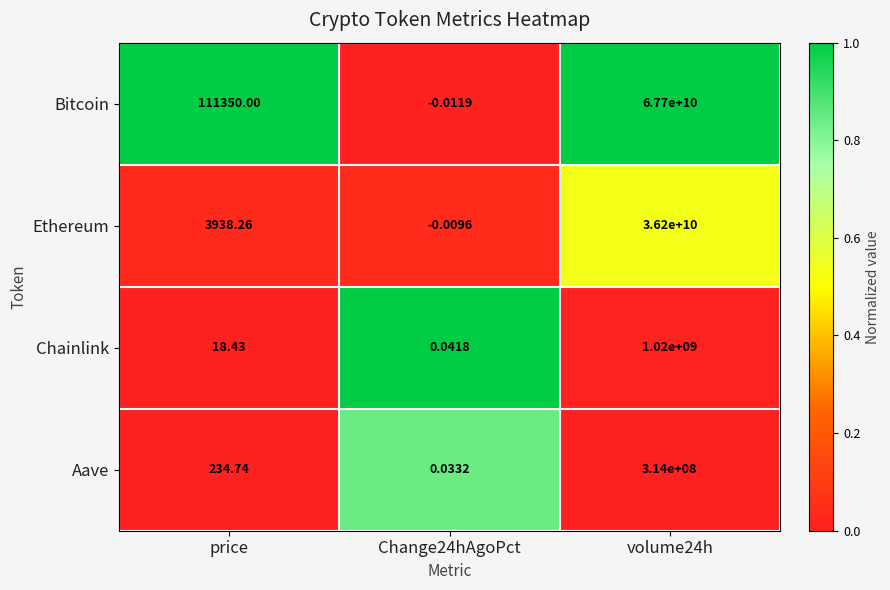

List the series in order of their peak value, lowest first.

Aave, Chainlink, Ethereum, Bitcoin